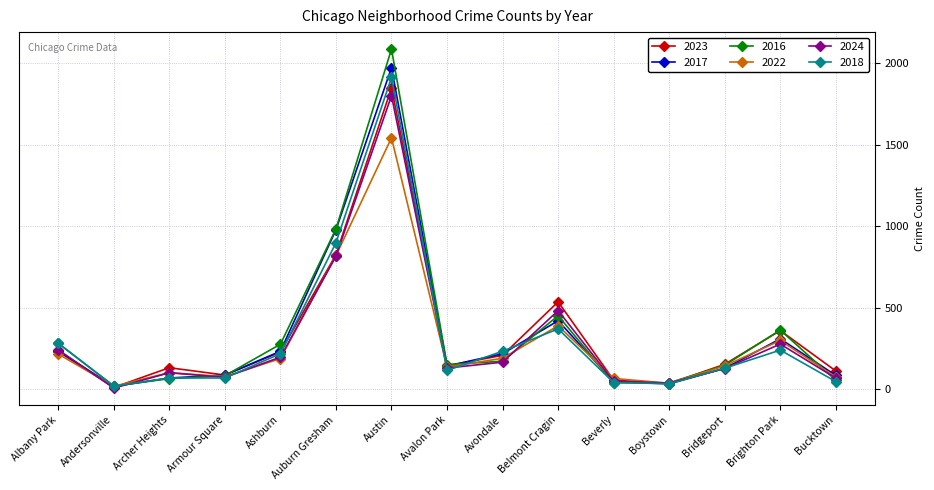

What is the difference between the second highest and second lowest values in the 2017 series?

945